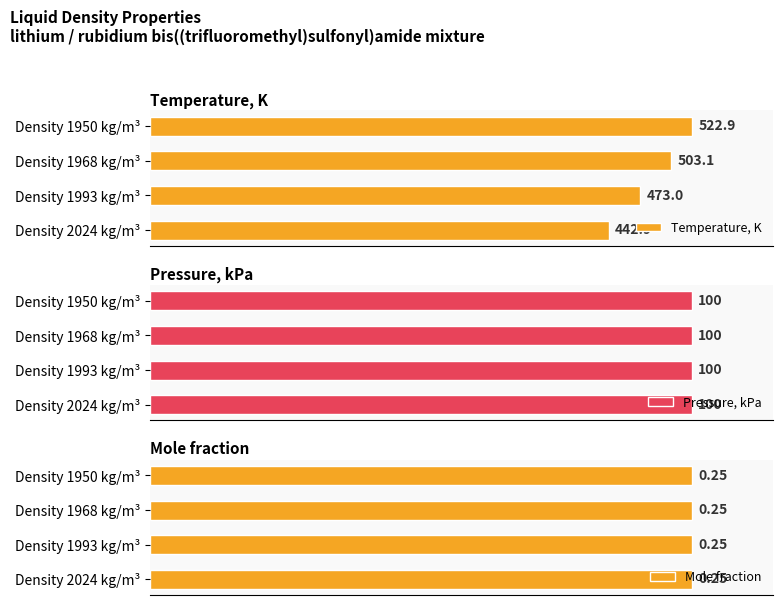

List the labels in order of Temperature, K value, largest first.

Density 1950 kg/m³, Density 1968 kg/m³, Density 1993 kg/m³, Density 2024 kg/m³